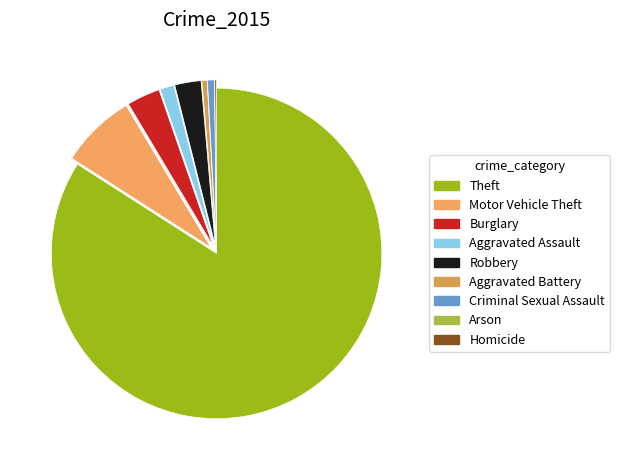

Rank the categories by value from highest to lowest.

Theft, Motor Vehicle Theft, Burglary, Robbery, Aggravated Assault, Criminal Sexual Assault, Aggravated Battery, Homicide, Arson